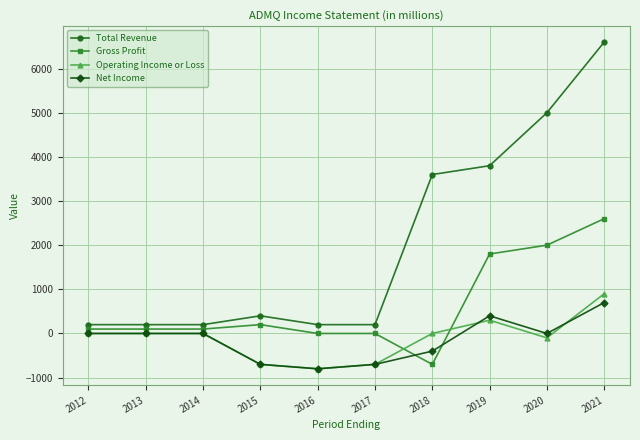

At which category does the chart reach its peak across all series?

2021